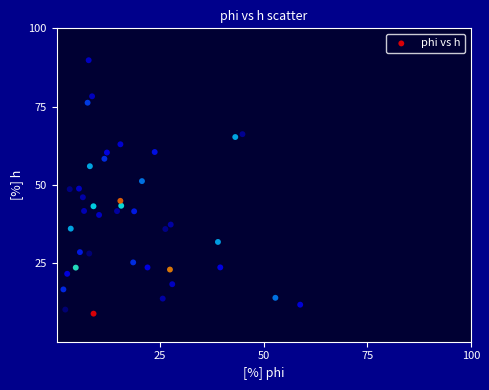

What is the range of Y values (max minus min)?

80.9